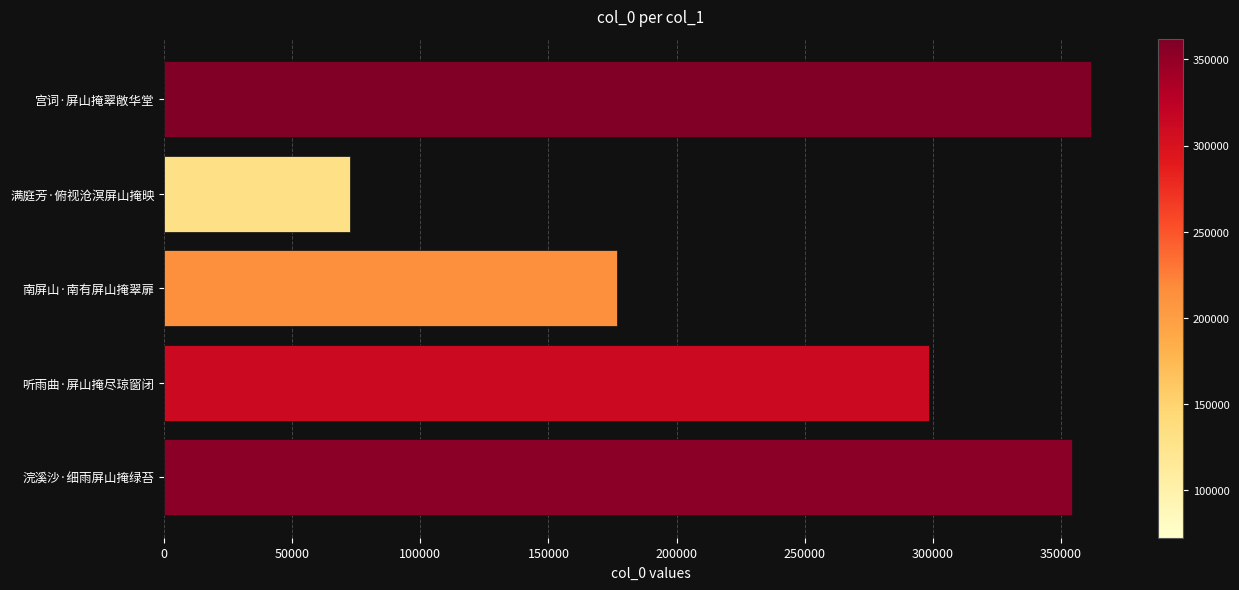

What is the change in value from 听雨曲·屏山掩尽琼窗闭 to 浣溪沙·细雨屏山掩绿苔?

+55845